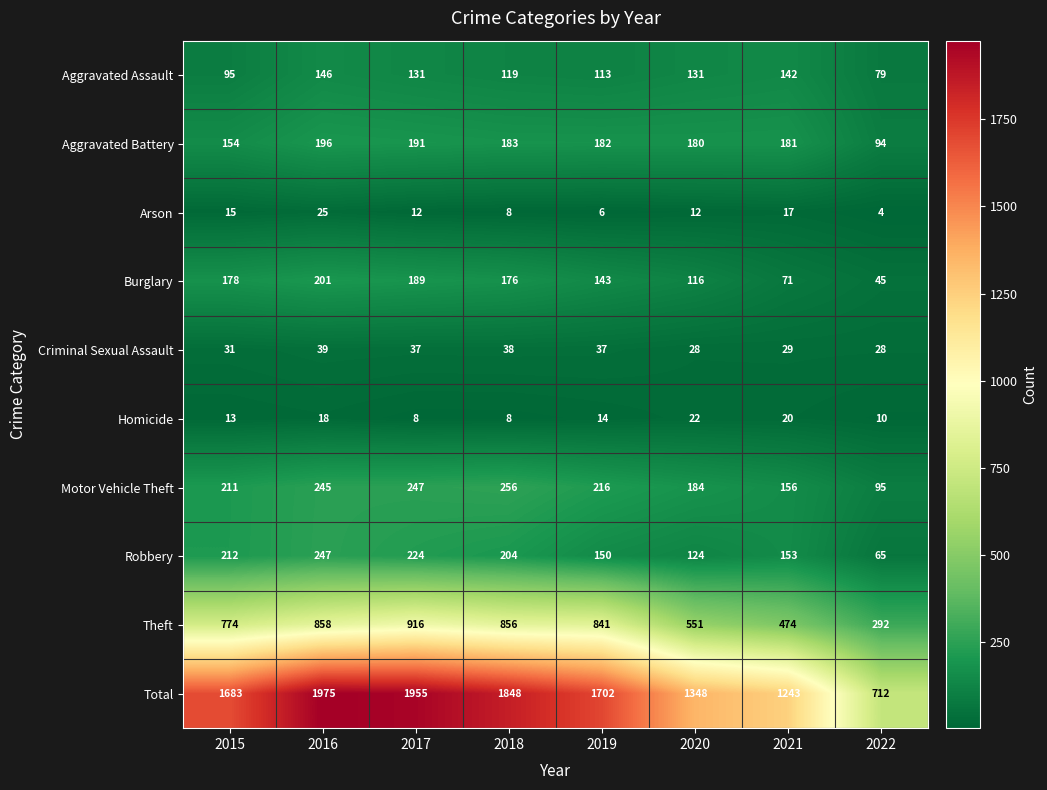

What is the spread (max minus min) of values at 2018?

1840